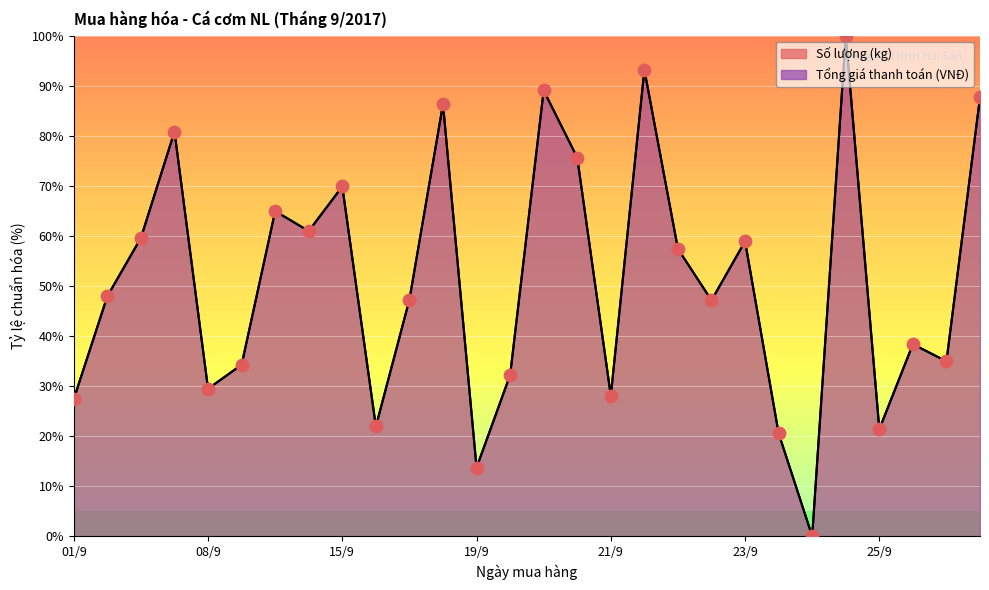

What is the total value across all series at 21/9?

56.2